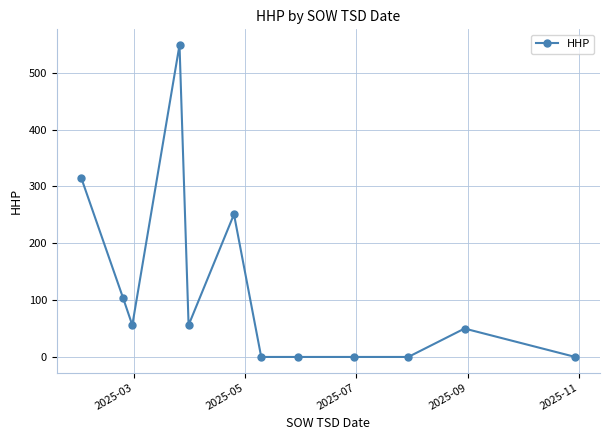

What is the difference between the maximum and minimum values?

549